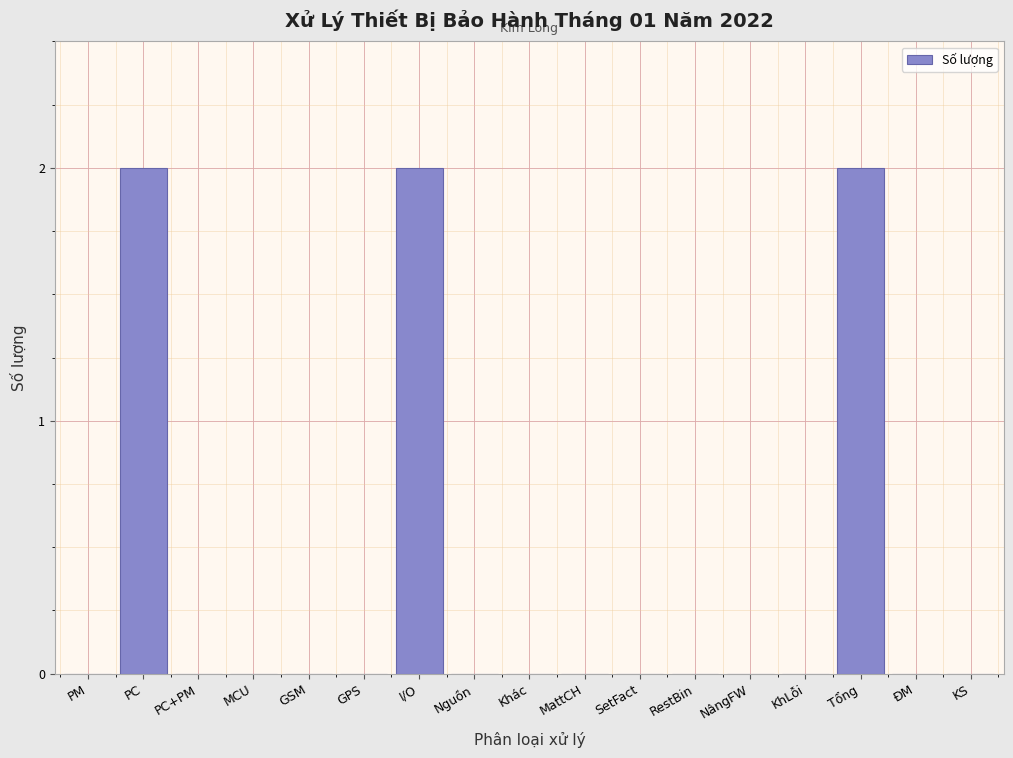

Reading left to right, transcribe all the data shown in this chart.

PM=0	PC=2	PC+PM=0	MCU=0	GSM=0	GPS=0	I/O=2	Nguồn=0	Khác=0	MattCH=0	SetFact=0	RestBin=0	NângFW=0	KhLỗi=0	Tổng=2	ĐM=0	KS=0